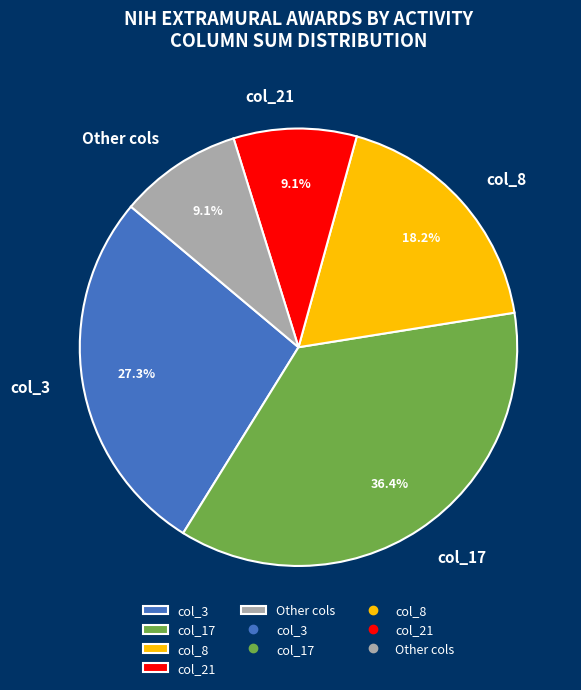

Which slice is the largest?

col_17